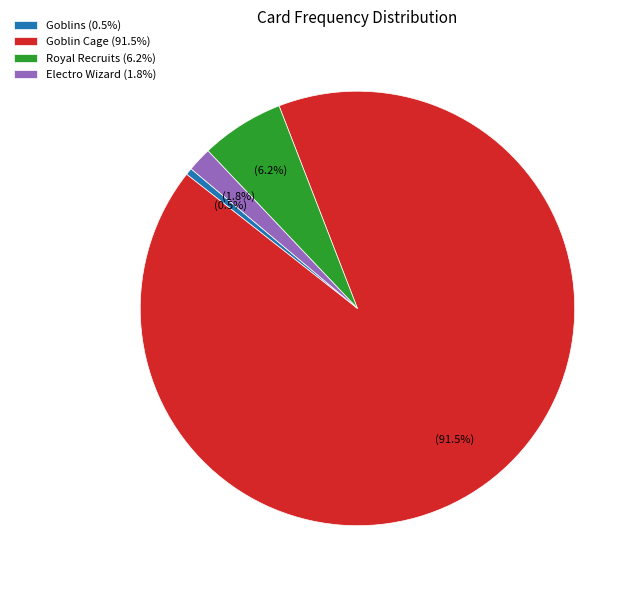

True or false: Goblins accounts for 11% of the total.

False